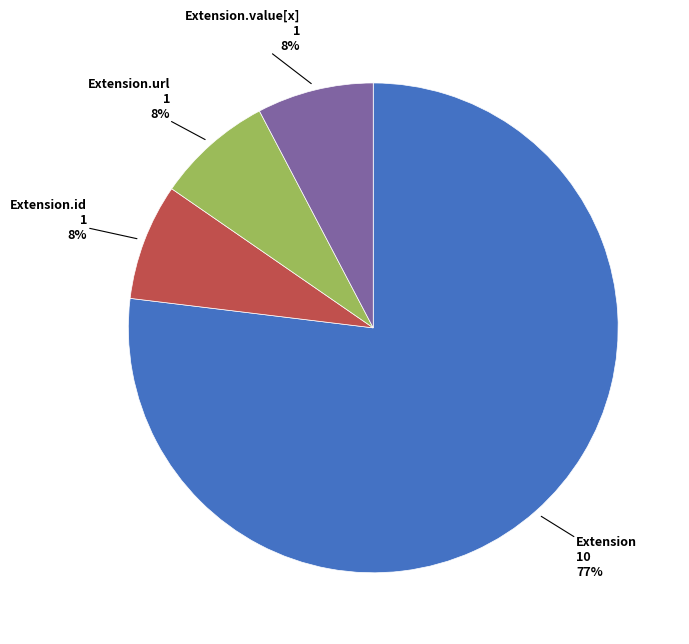

True or false: Extension.url accounts for 99% of the total.

False